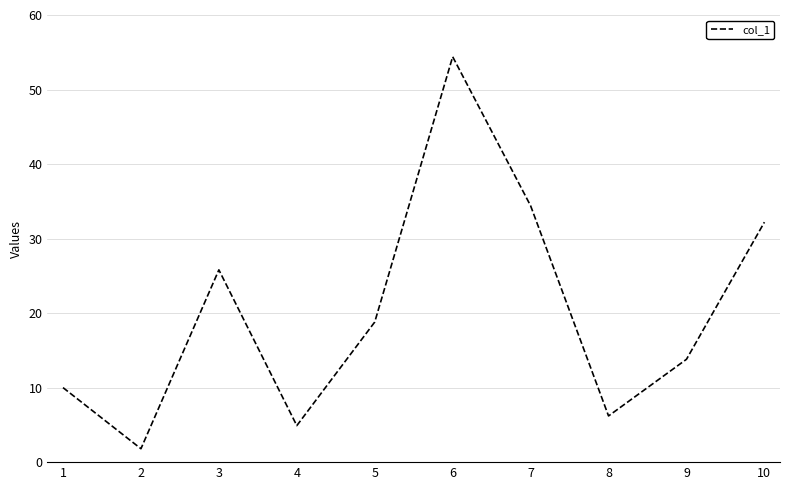

How many interior local peaks (higher than both neighbors) does the data have?

2